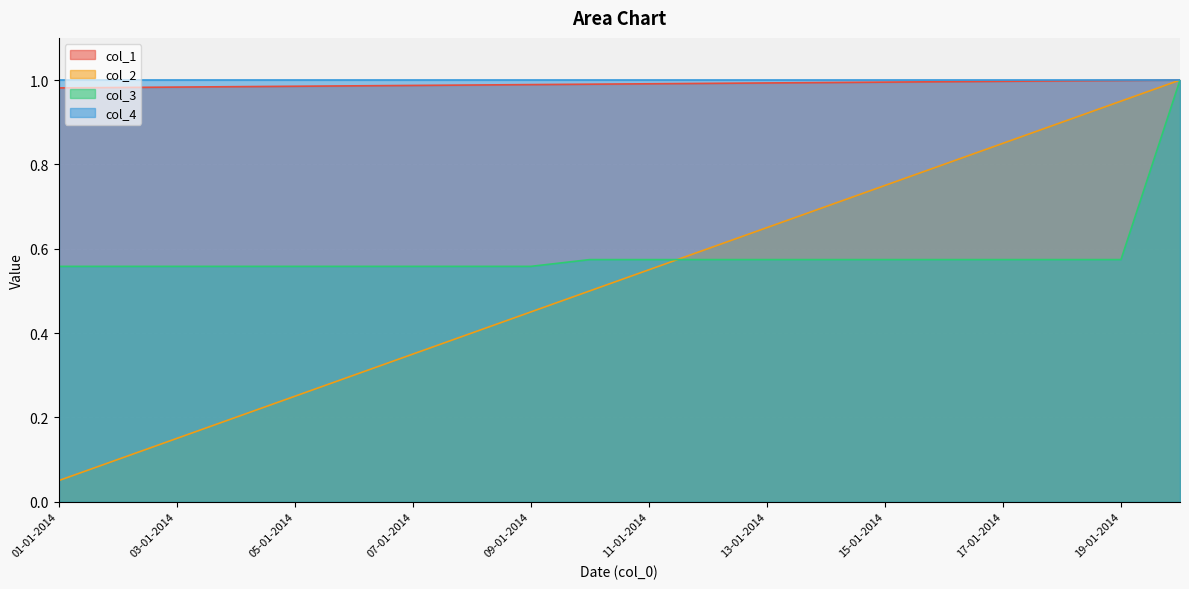

Which label corresponds to the largest value in the chart?

20-01-2014